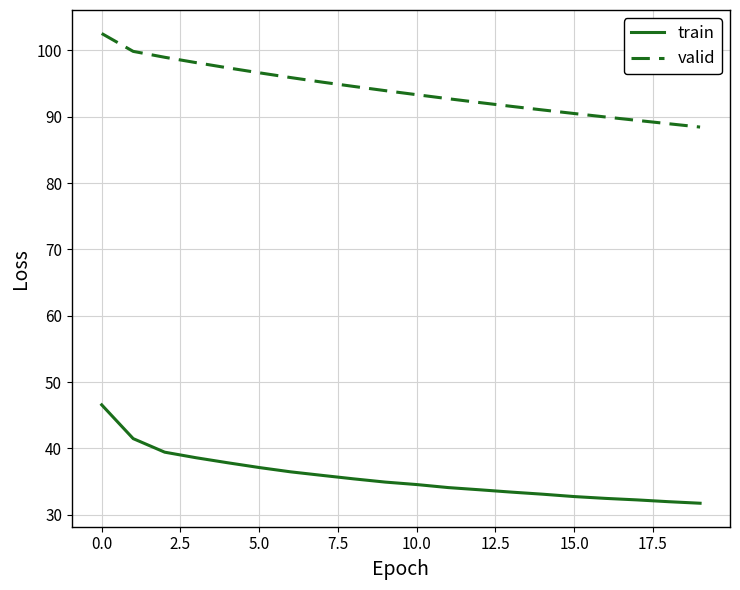

Which series has the largest total across all categories?

valid